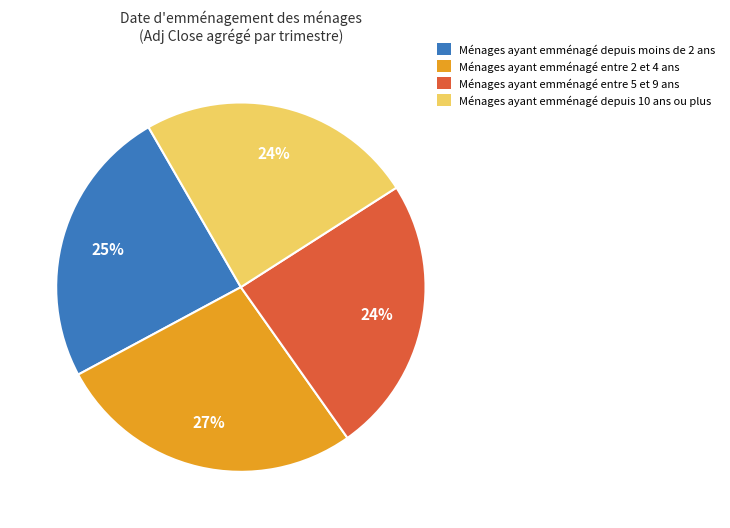

To the nearest percent, what is the difference between the largest and smallest slice percentages?

3%